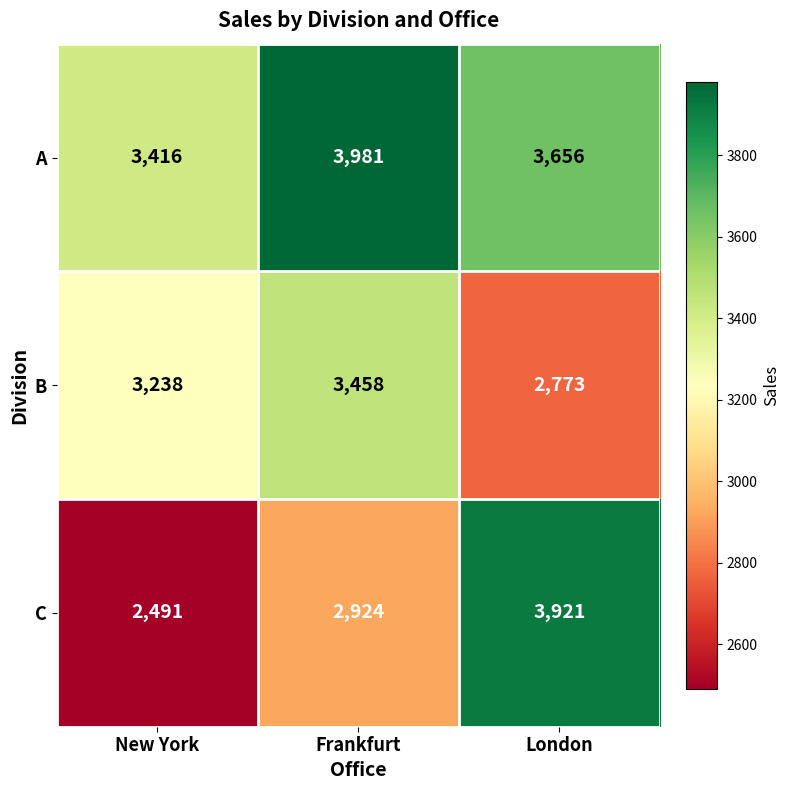

Reading right to left, transcribe all the data shown in this chart.

A: London=3656	Frankfurt=3981	New York=3416
B: London=2773	Frankfurt=3458	New York=3238
C: London=3921	Frankfurt=2924	New York=2491